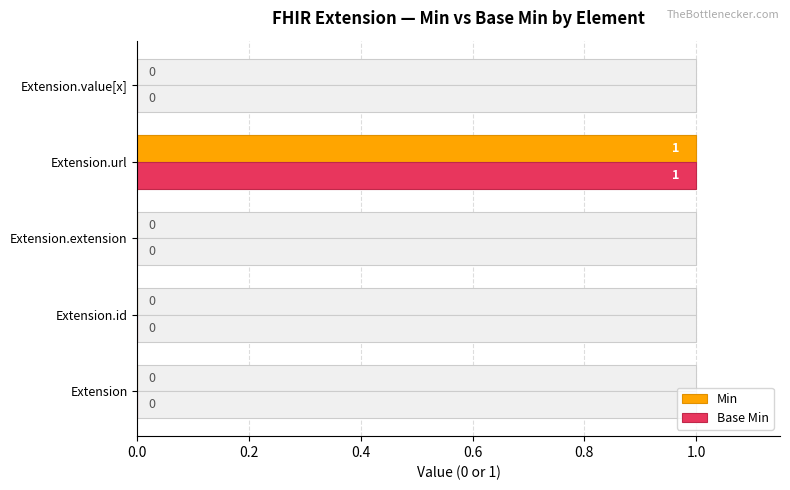

Which series changed the most between 0.0 and 0.8?

Min